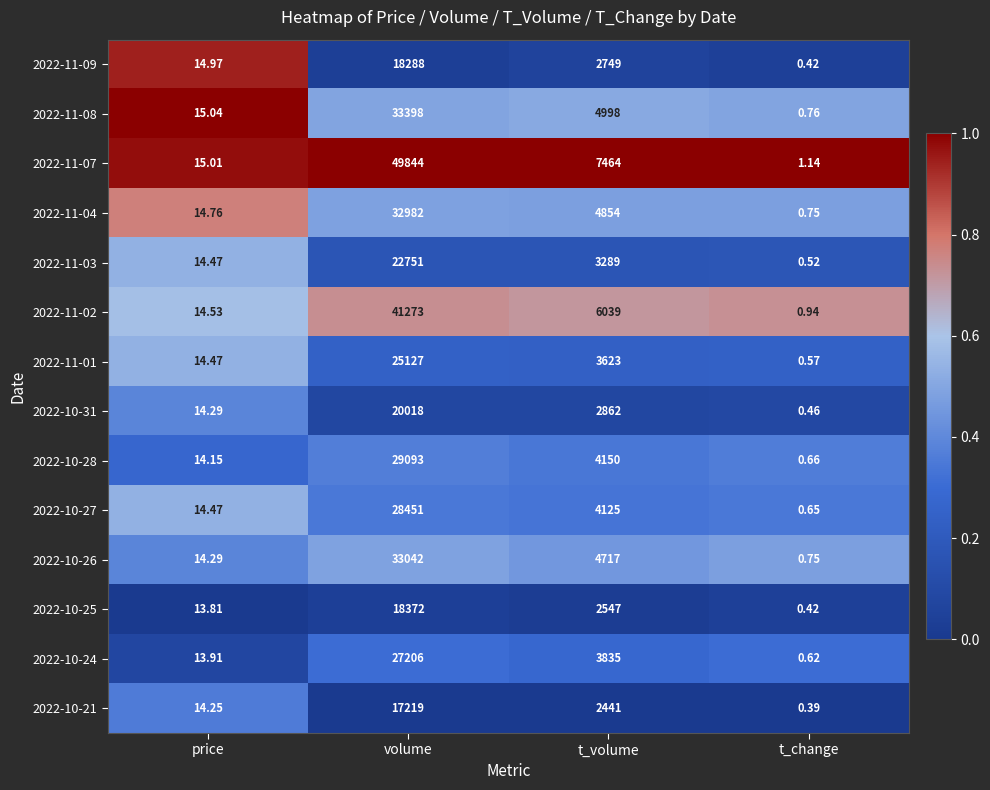

Rank the categories by 2022-11-04 value from lowest to highest.

t_change, price, t_volume, volume